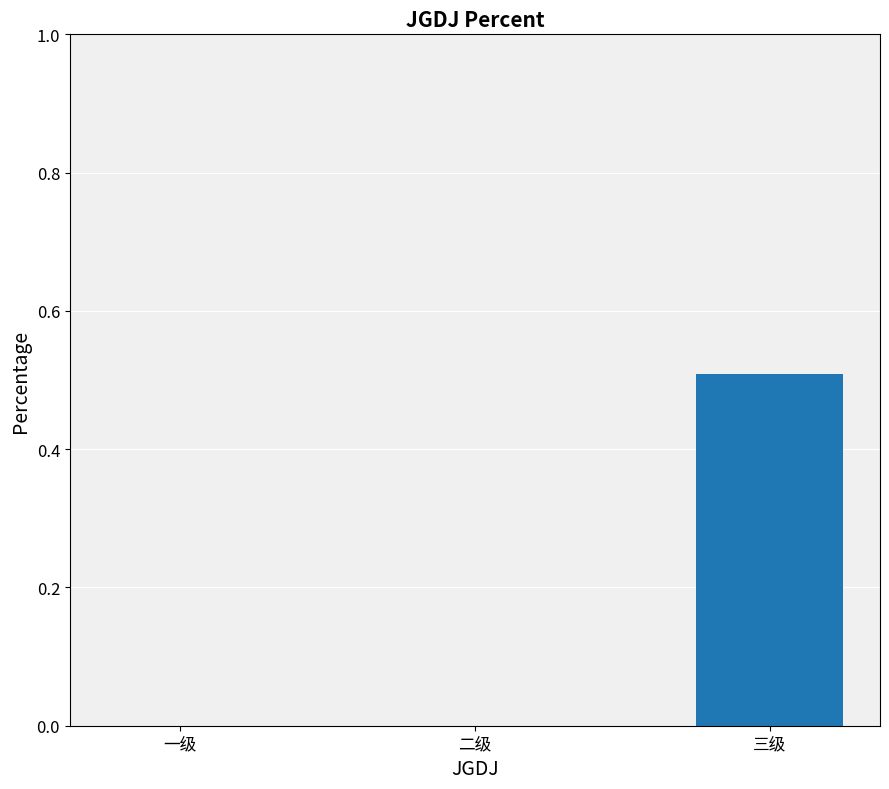

Which label corresponds to the largest value in the chart?

三级